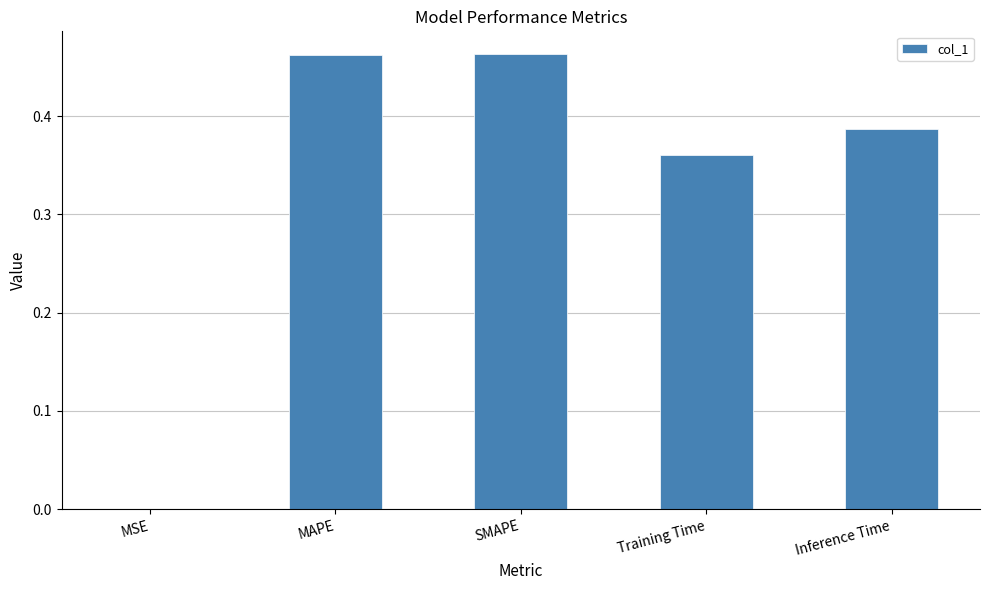

What is the sum of all values?

1.7